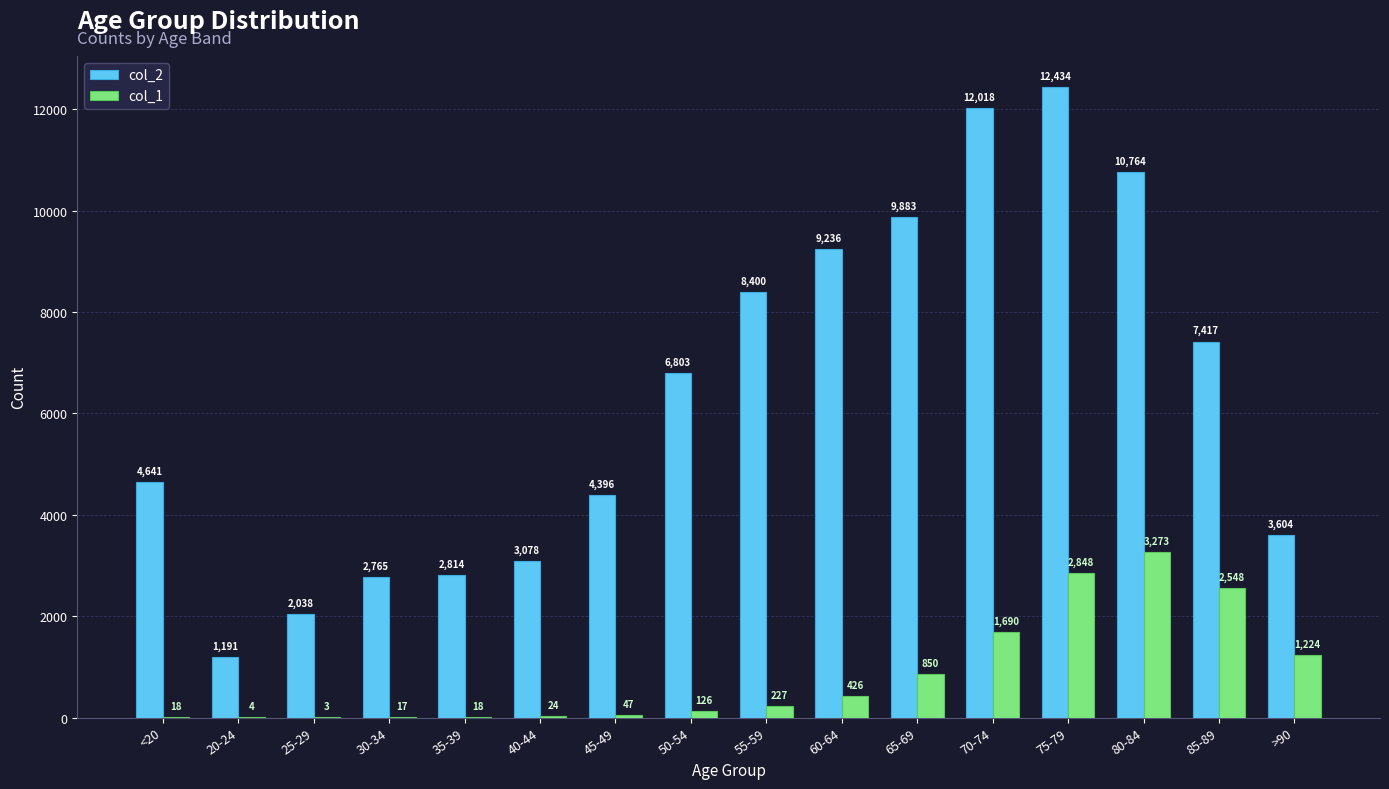

Reading left to right, transcribe all the data shown in this chart.

col_2: <20=4641	20-24=1191	25-29=2038	30-34=2765	35-39=2814	40-44=3078	45-49=4396	50-54=6803	55-59=8400	60-64=9236	65-69=9883	70-74=12018	75-79=12434	80-84=10764	85-89=7417	>90=3604
col_1: <20=18	20-24=4	25-29=3	30-34=17	35-39=18	40-44=24	45-49=47	50-54=126	55-59=227	60-64=426	65-69=850	70-74=1690	75-79=2848	80-84=3273	85-89=2548	>90=1224